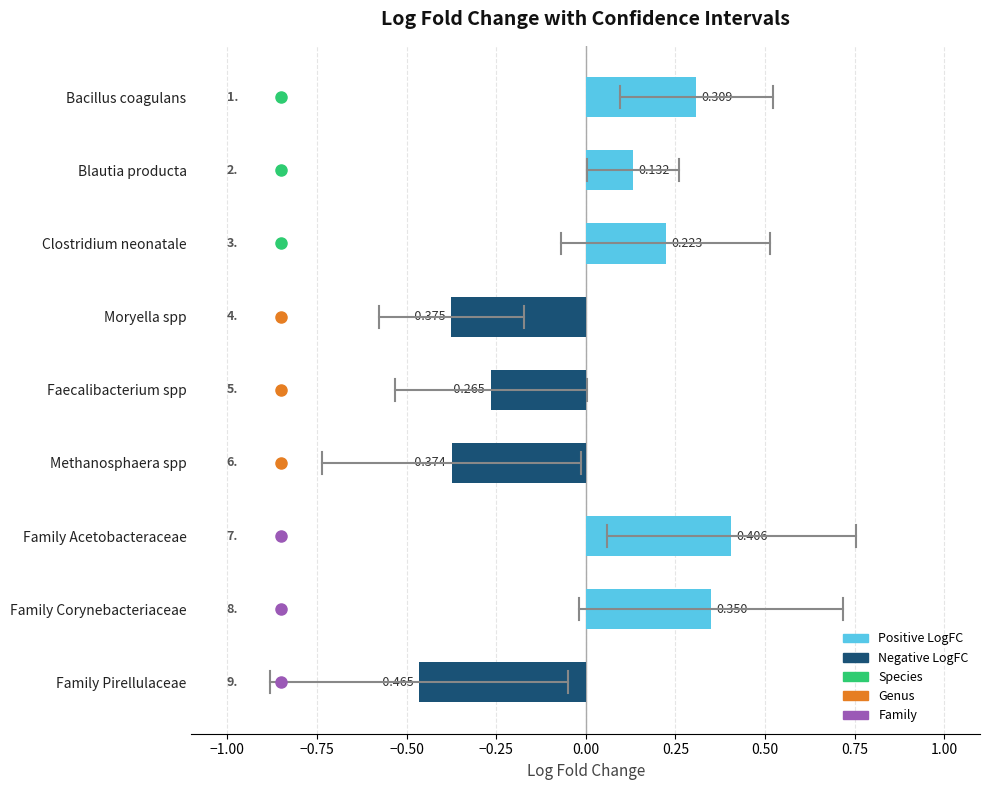

Where is the data nearest to the value 0?

Blautia producta